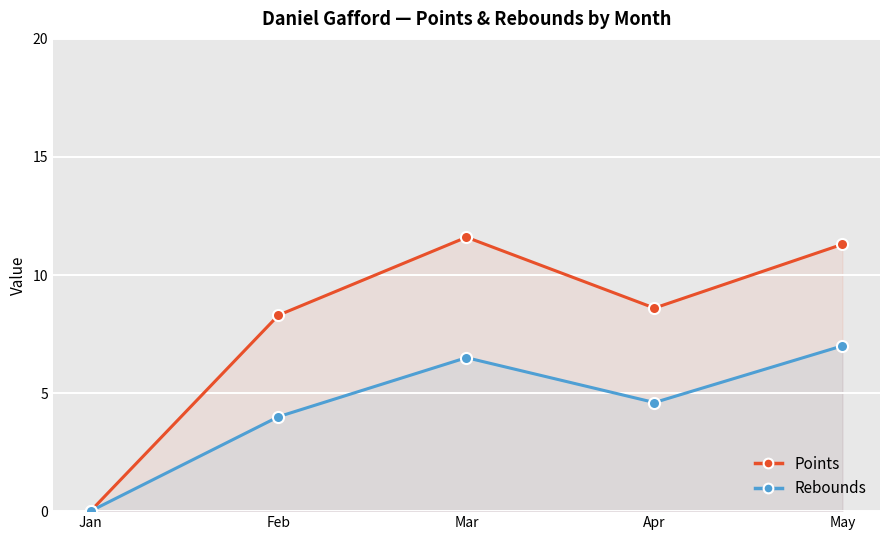

True or false: Rebounds has a value of 7.0 at May.

True